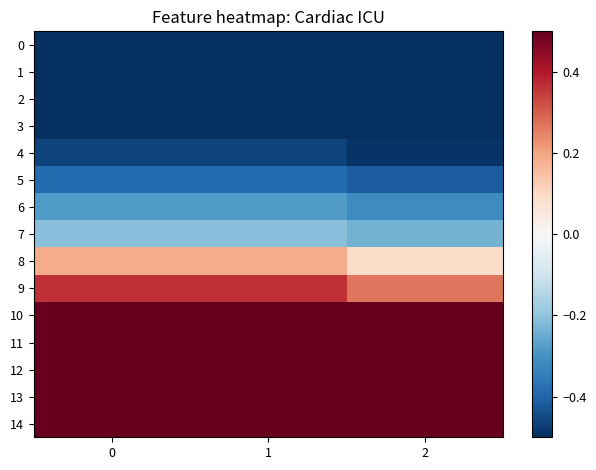

Which series changed the most between 0 and 1?

2